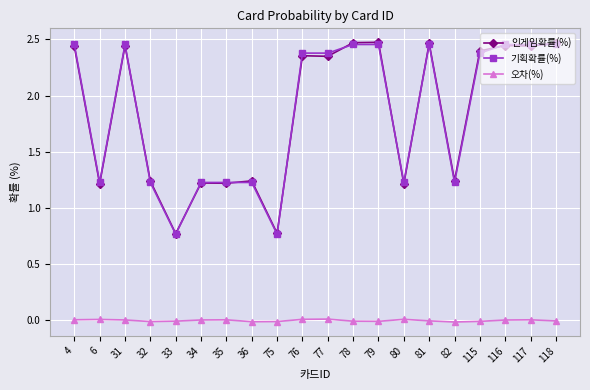

How many 오차(%) values are between 0 and 1?

10